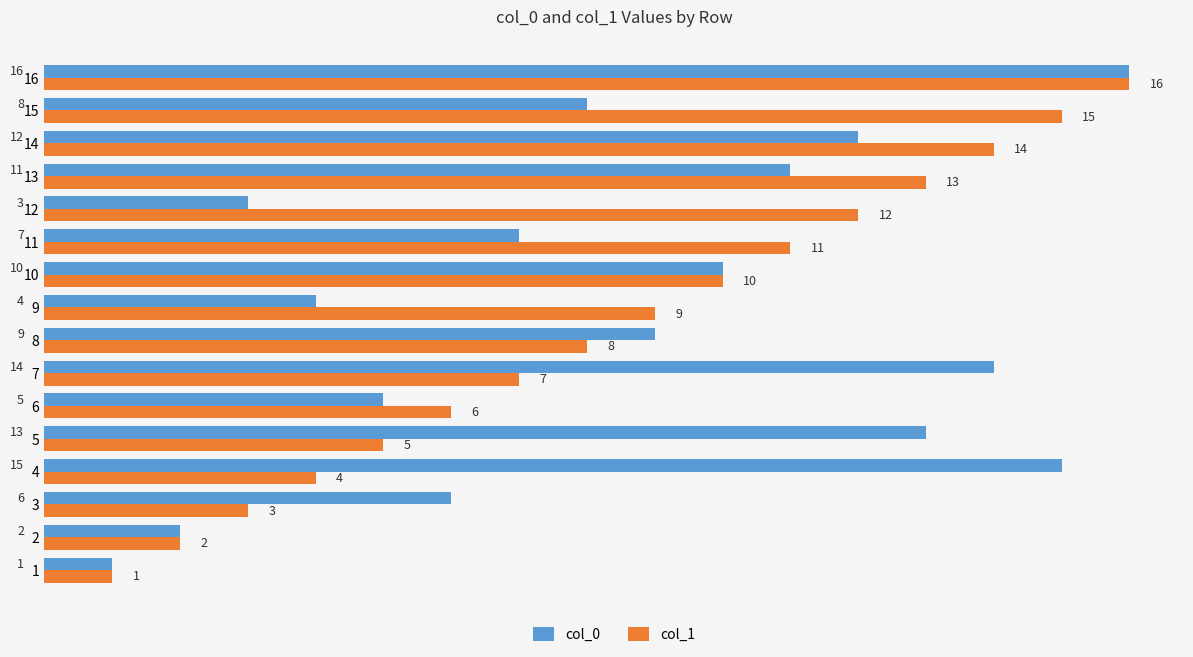

What is the difference between the second highest and second lowest values in the col_1 series?

13